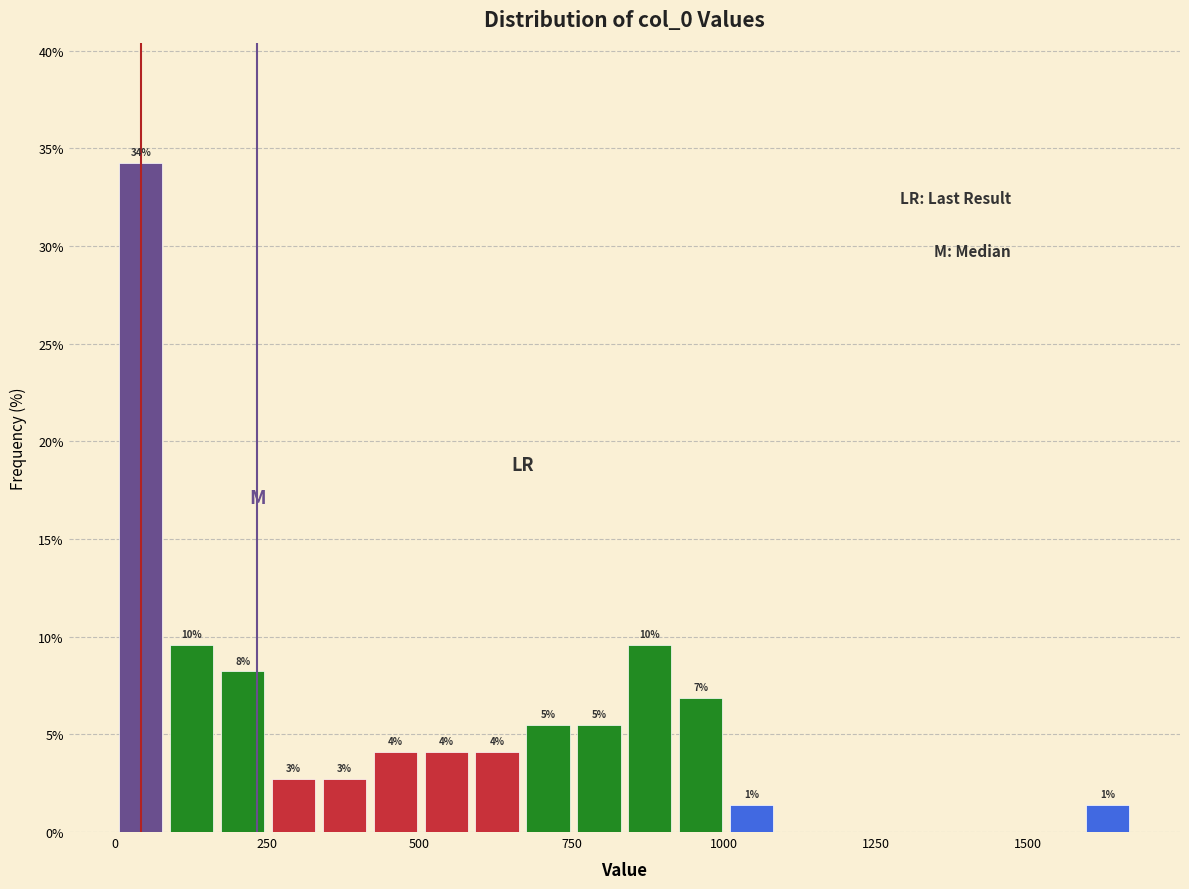

Read against the x-axis, roughly where is the centre of the tallest bar?

50